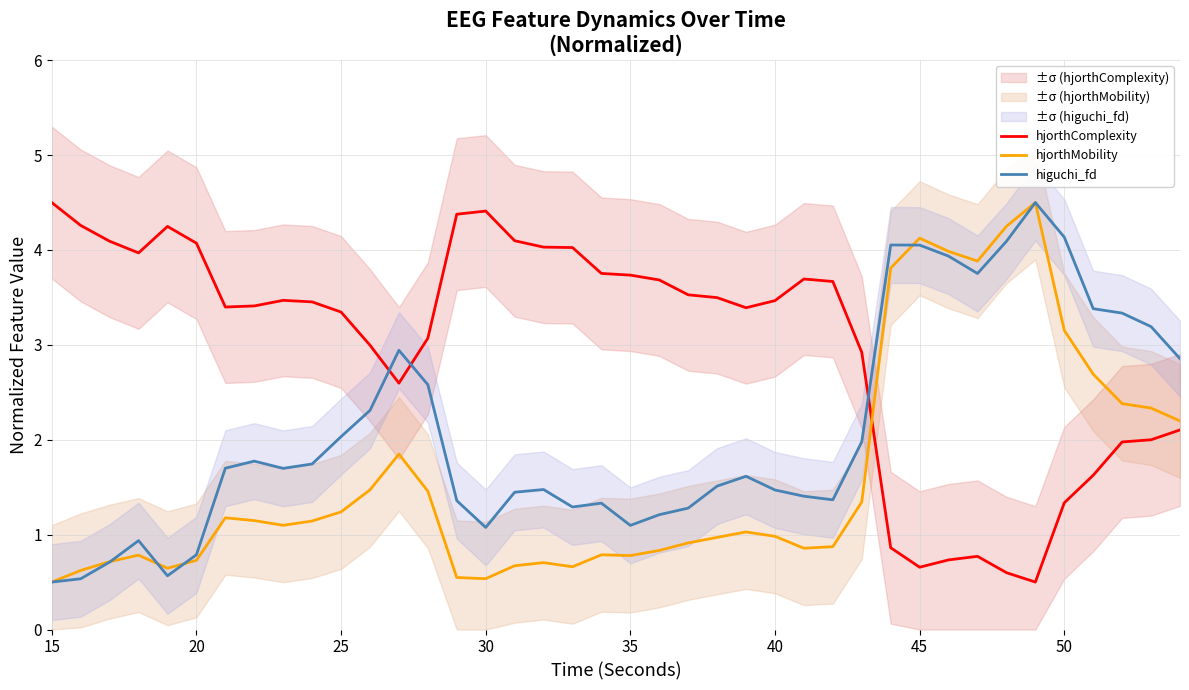

What is the highest value of the higuchi_fd series?

4.5